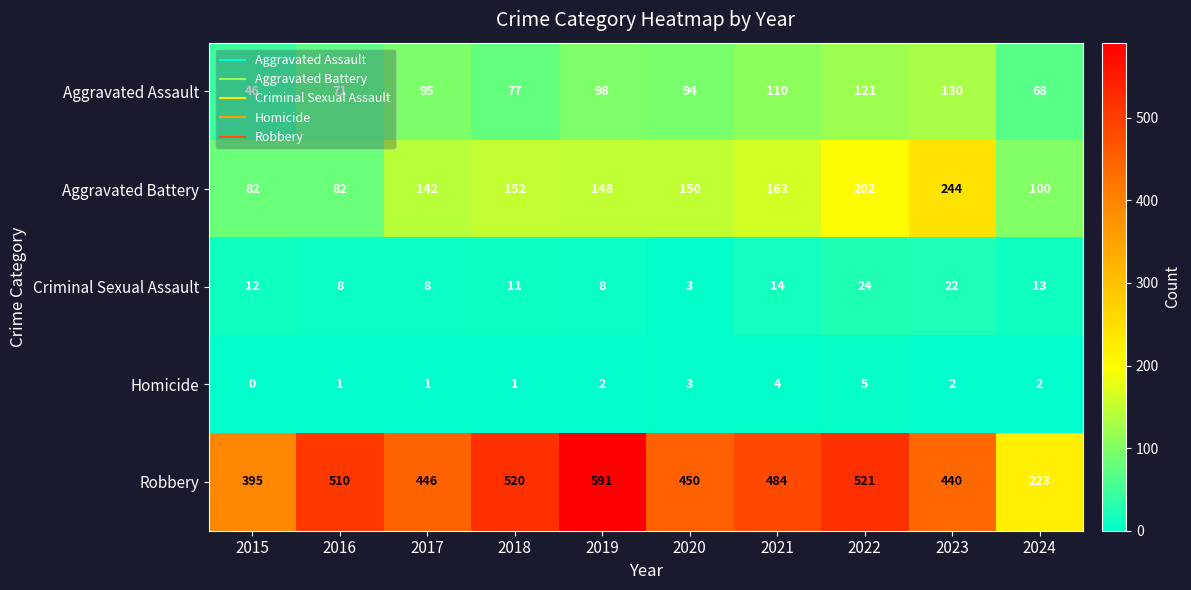

Count the number of data series in this chart.

5